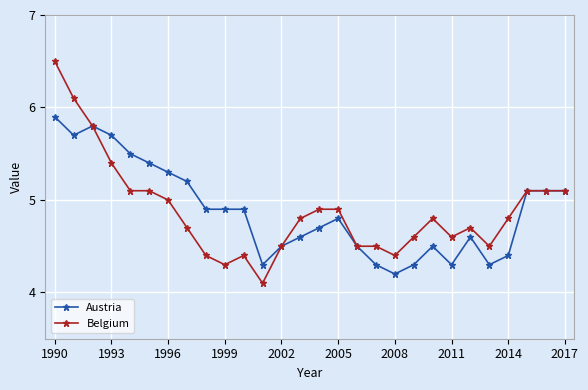

Rank the series by their maximum value, from lowest to highest.

Austria, Belgium